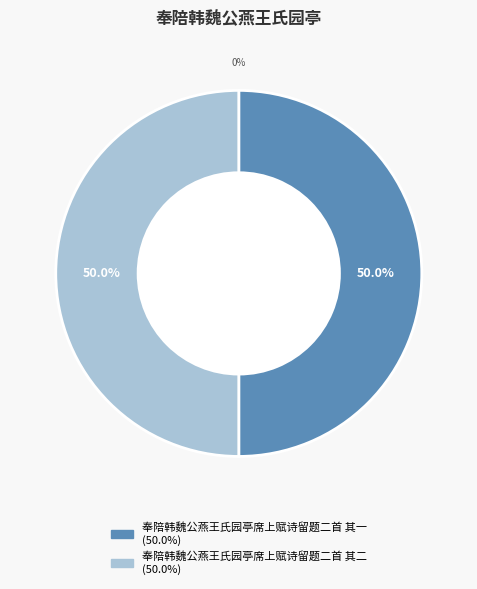

Rank the categories by value from highest to lowest.

奉陪韩魏公燕王氏园亭席上赋诗留题二首 其一, 奉陪韩魏公燕王氏园亭席上赋诗留题二首 其二